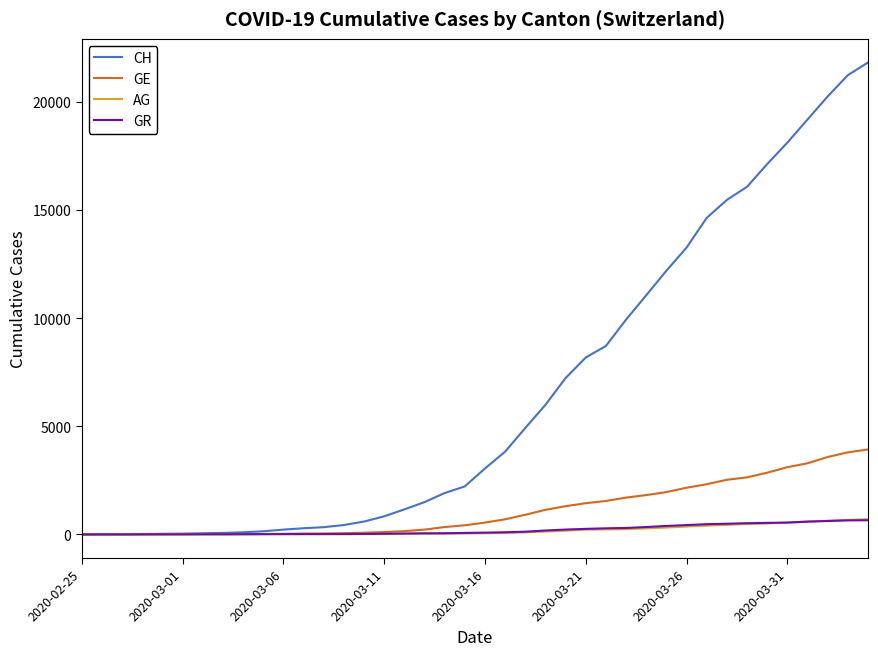

Does the chart display data point markers on the line(s)?

No